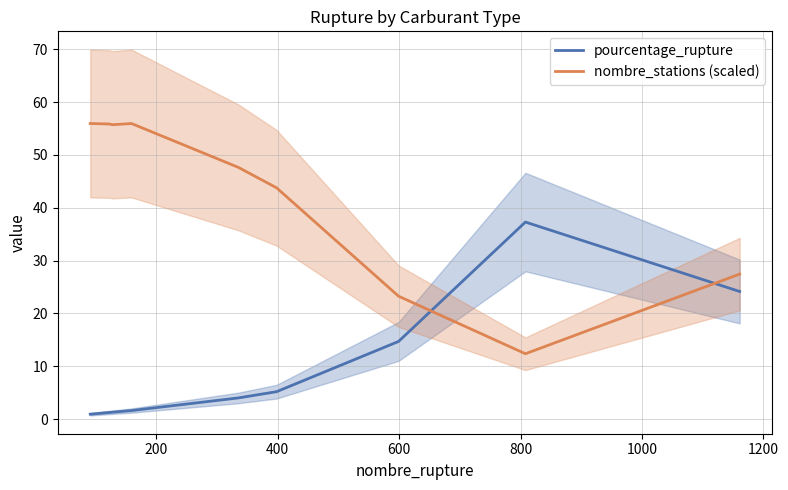

True or false: pourcentage_rupture and nombre_stations (scaled) cross at least once.

True